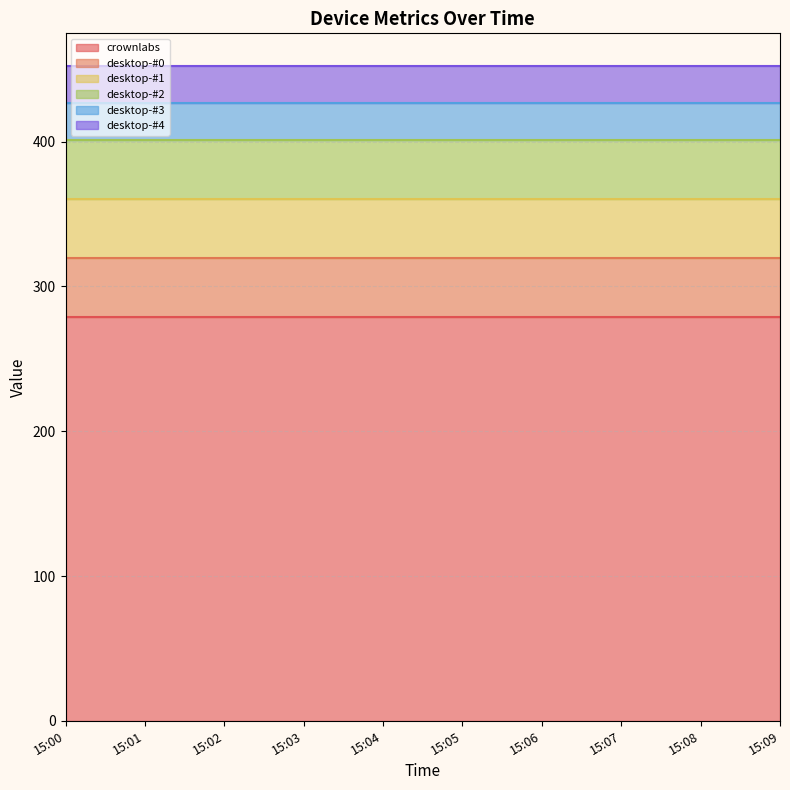

Is the value of desktop-#0 at 15:00 greater than the value of crownlabs at 15:00?

No